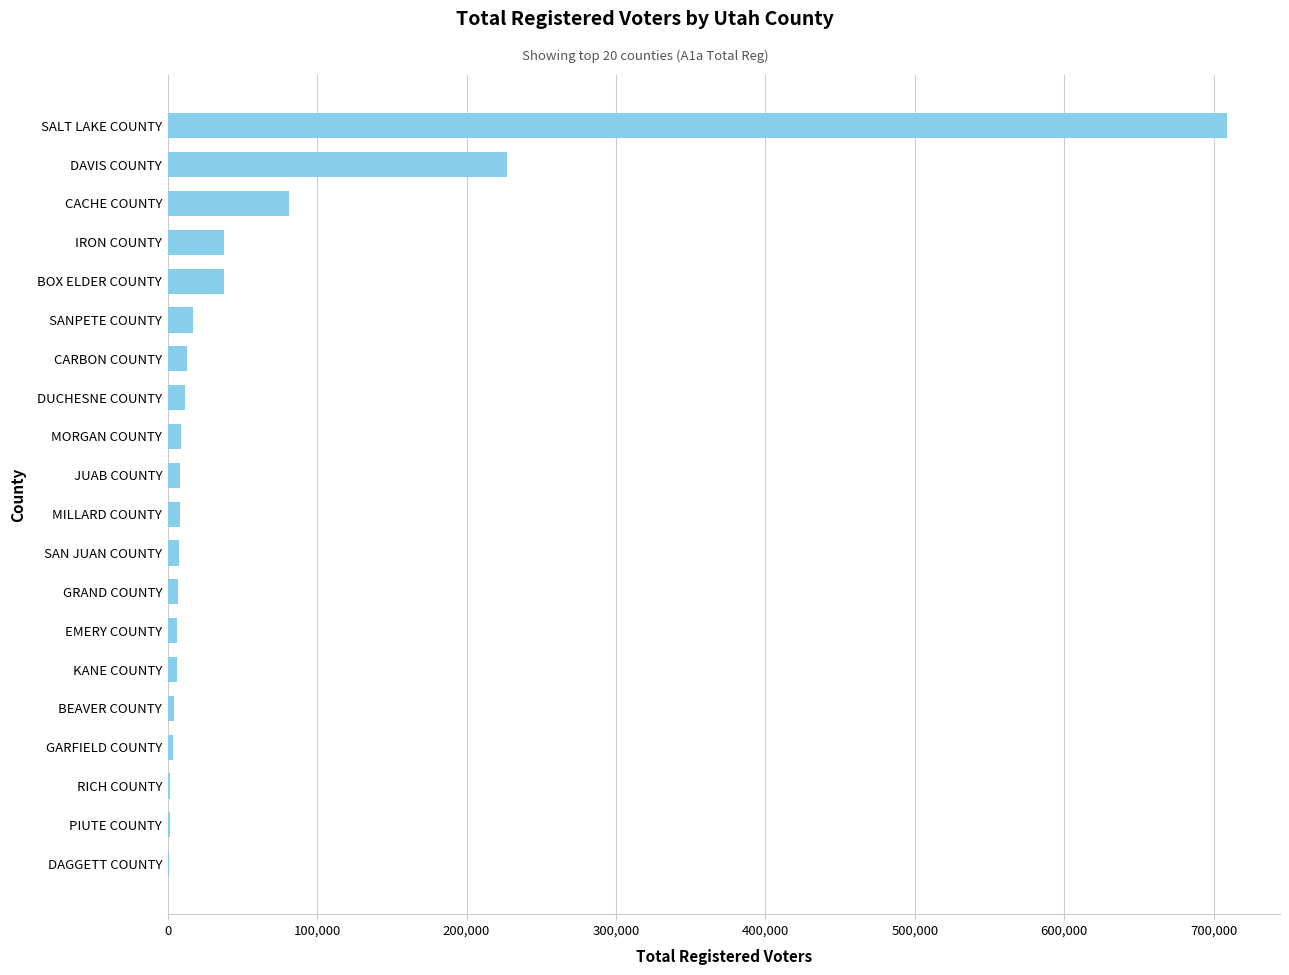

Which has a higher value, KANE COUNTY or IRON COUNTY?

IRON COUNTY